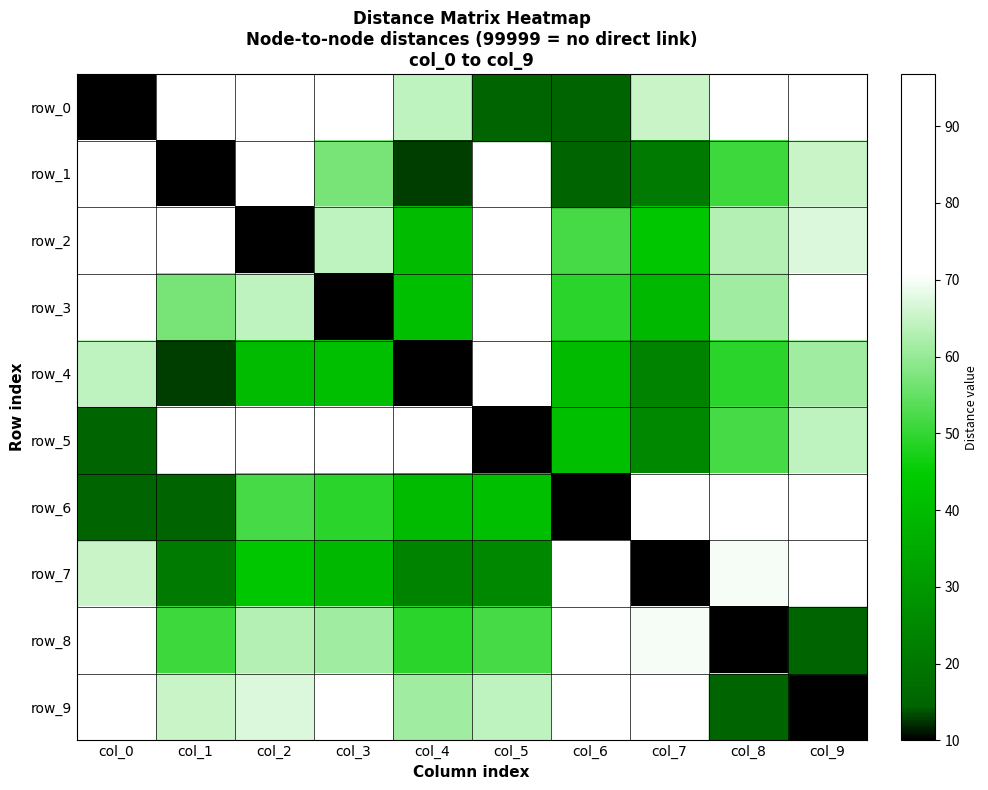

Where does the row_8 series first go above 63?

col_0